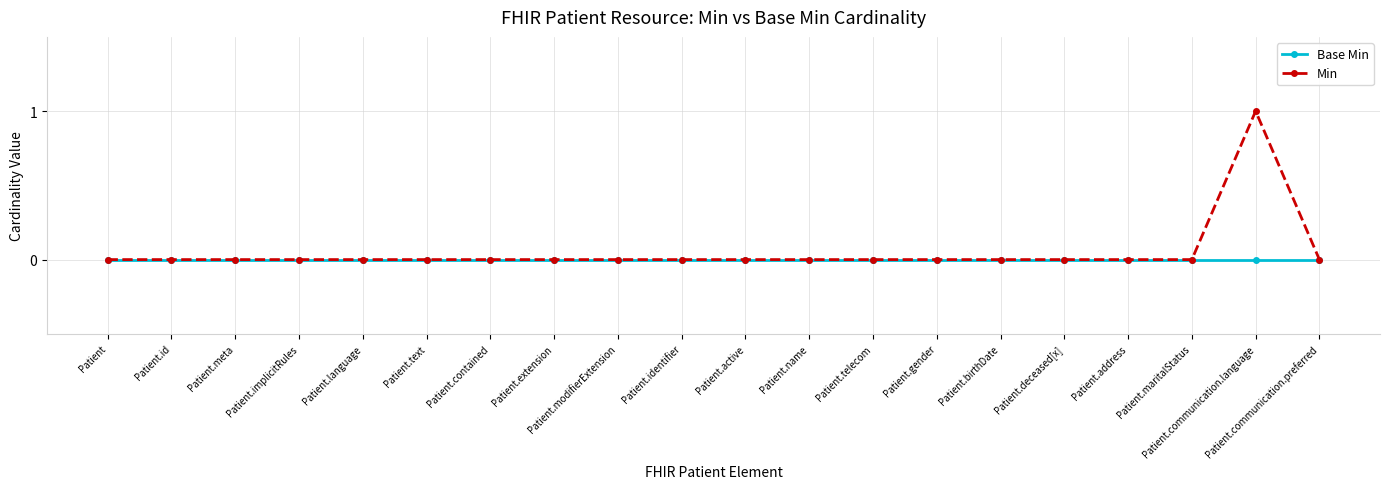

Reading right to left, list all the values displayed in this chart.

Base Min: Patient.communication.preferred=0	Patient.communication.language=0	Patient.maritalStatus=0	Patient.address=0	Patient.deceased[x]=0	Patient.birthDate=0	Patient.gender=0	Patient.telecom=0	Patient.name=0	Patient.active=0	Patient.identifier=0	Patient.modifierExtension=0	Patient.extension=0	Patient.contained=0	Patient.text=0	Patient.language=0	Patient.implicitRules=0	Patient.meta=0	Patient.id=0	Patient=0
Min: Patient.communication.preferred=0	Patient.communication.language=1	Patient.maritalStatus=0	Patient.address=0	Patient.deceased[x]=0	Patient.birthDate=0	Patient.gender=0	Patient.telecom=0	Patient.name=0	Patient.active=0	Patient.identifier=0	Patient.modifierExtension=0	Patient.extension=0	Patient.contained=0	Patient.text=0	Patient.language=0	Patient.implicitRules=0	Patient.meta=0	Patient.id=0	Patient=0